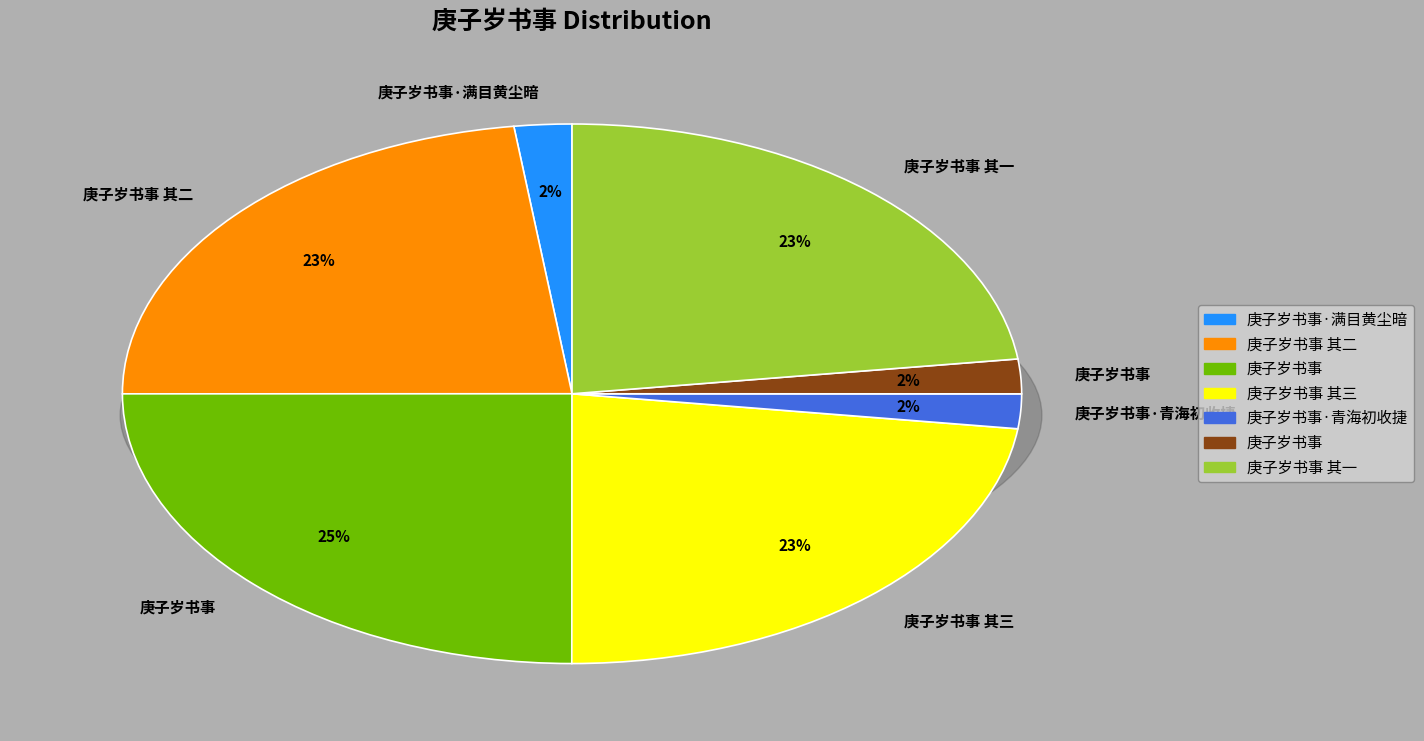

To the nearest percent, what portion does 庚子岁书事 其三 represent?

23%